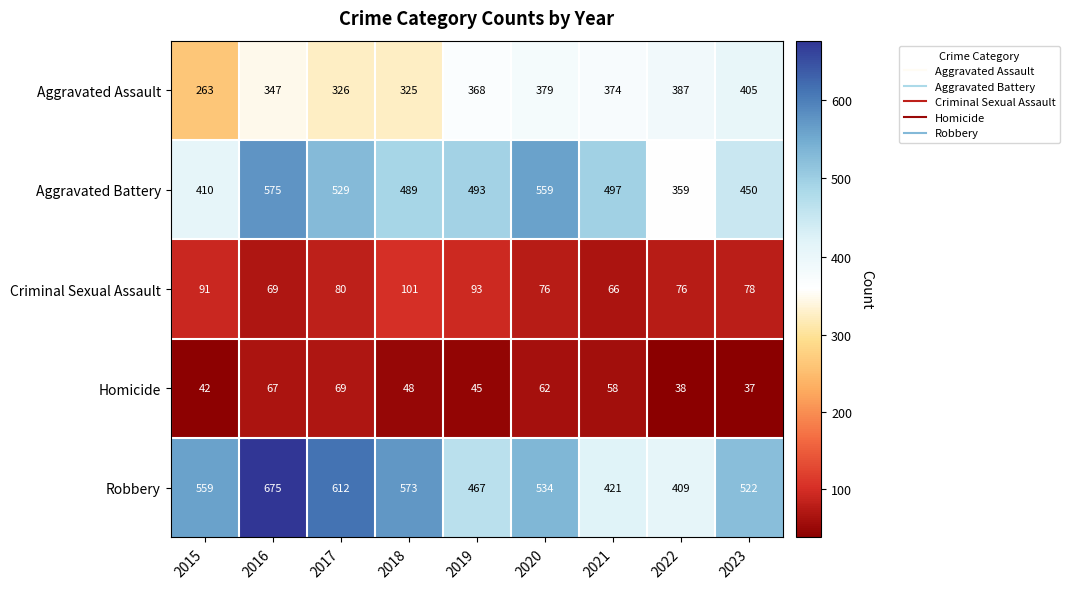

How many series are shown in this chart?

5